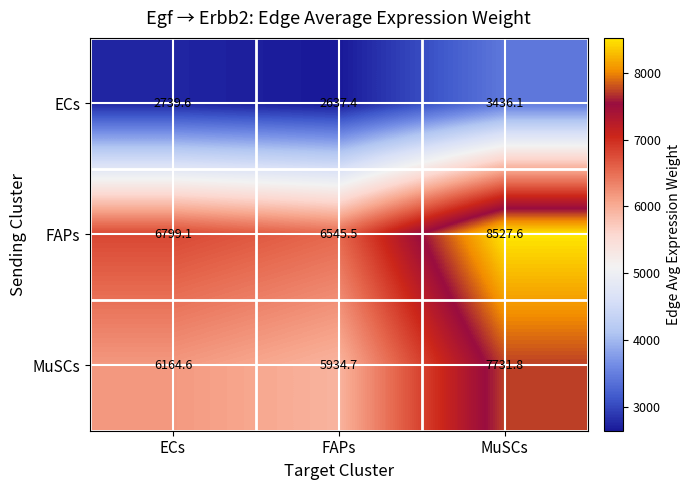

Is it true that ECs equals 3854.4 at FAPs?

False